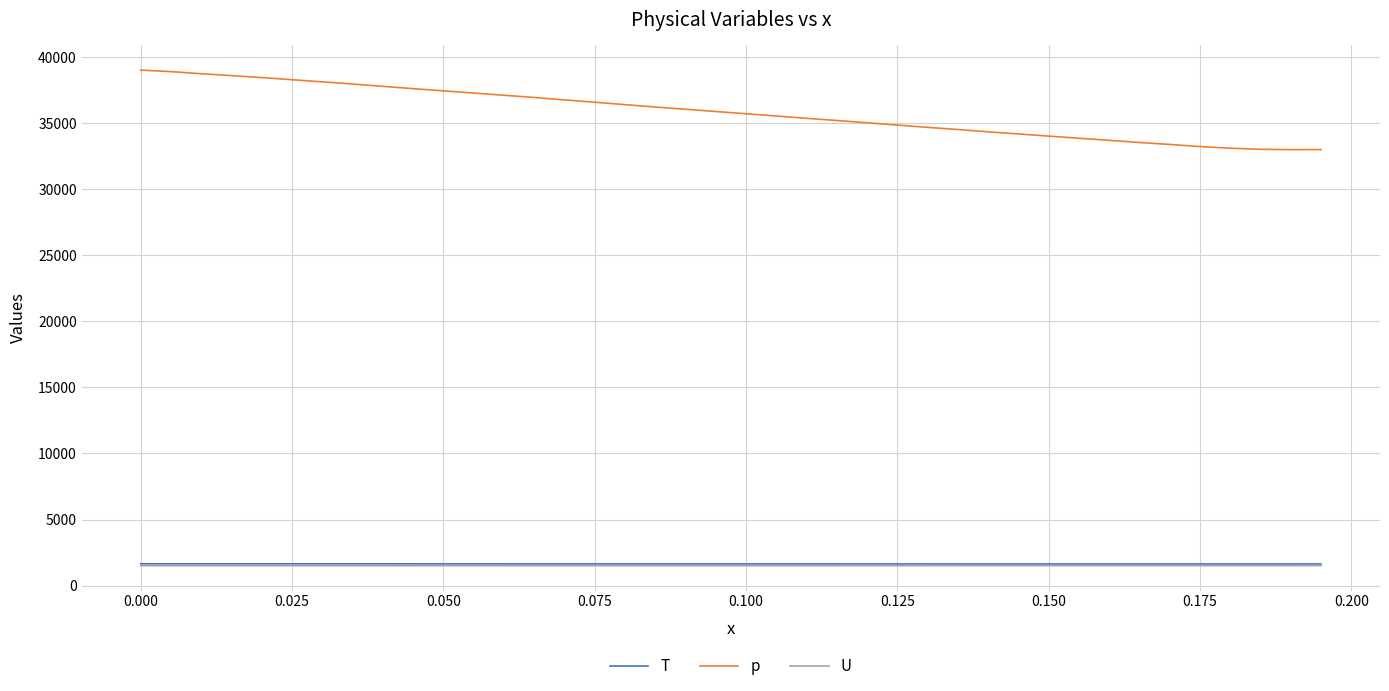

What is the lowest value of the U series?

1503.9